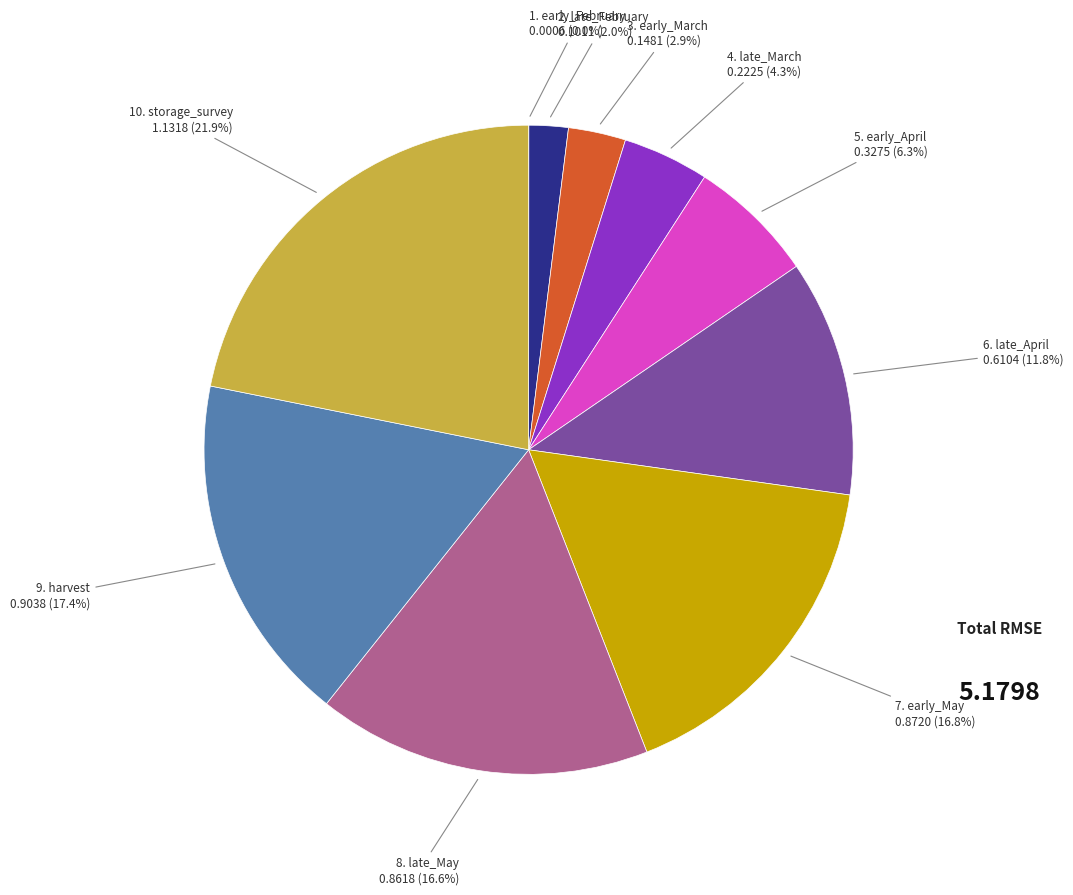

Does any single category account for the majority?

No